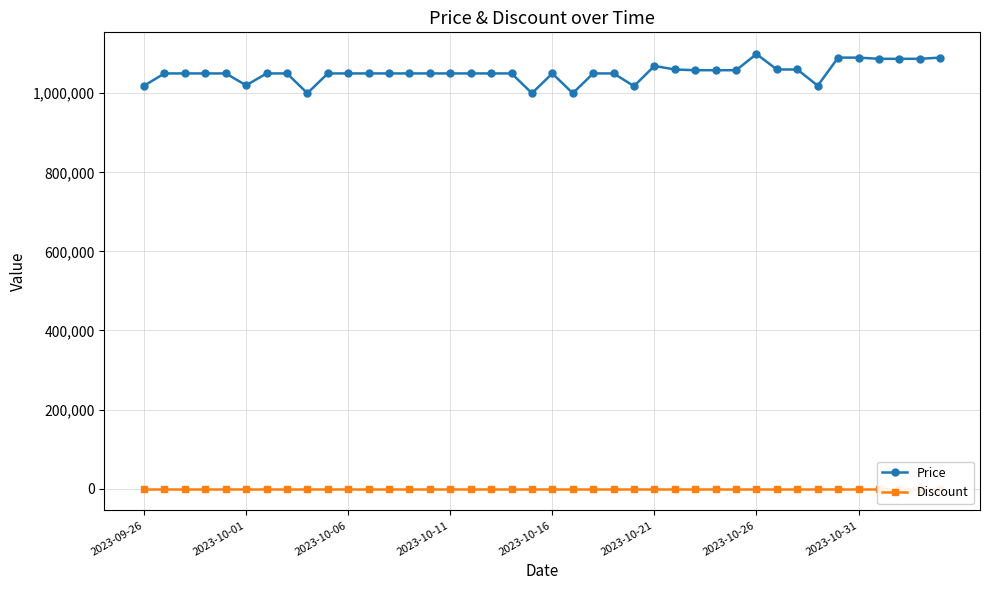

What is the difference between the highest and lowest values at 34?

1090000